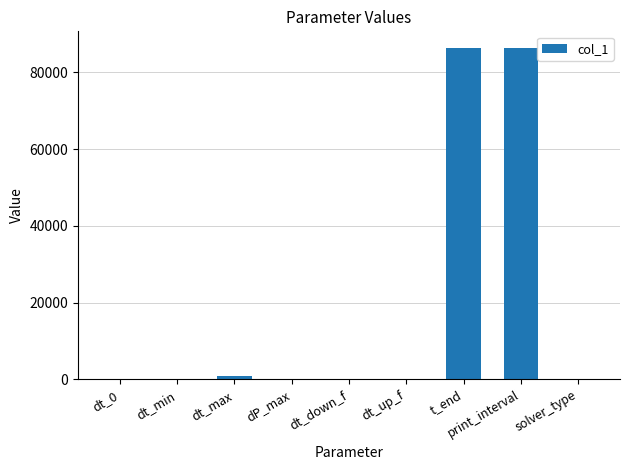

Read the value at t_end.

86400.0